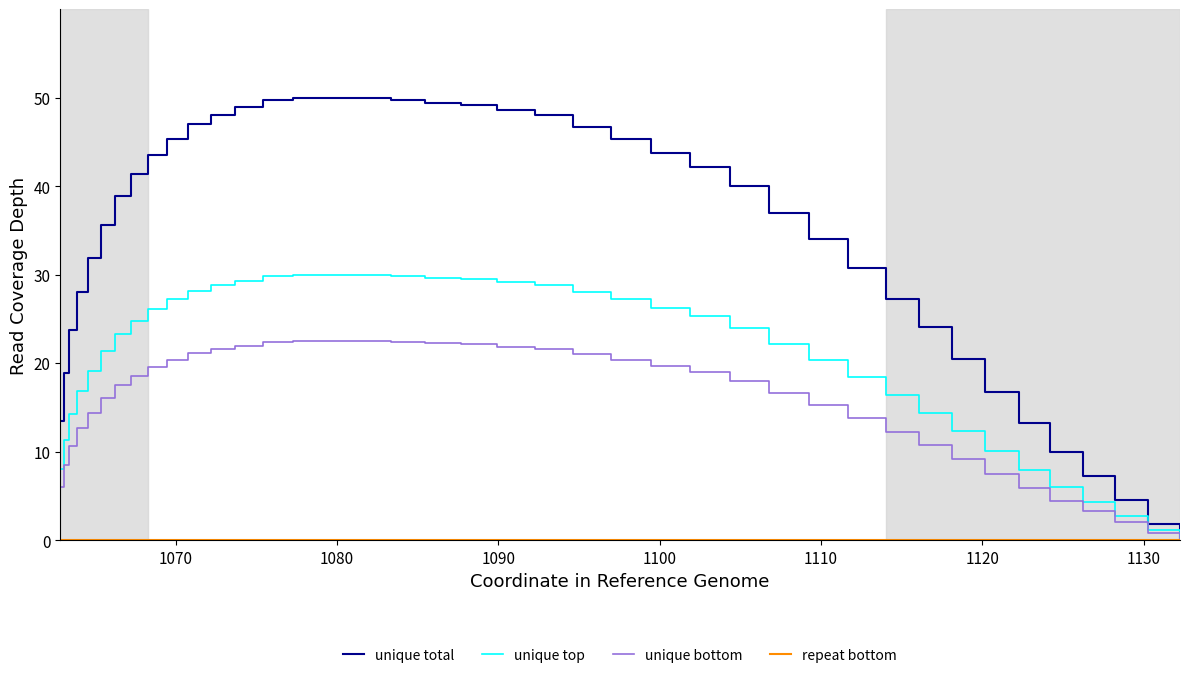

Which series has the widest spread of values?

unique total